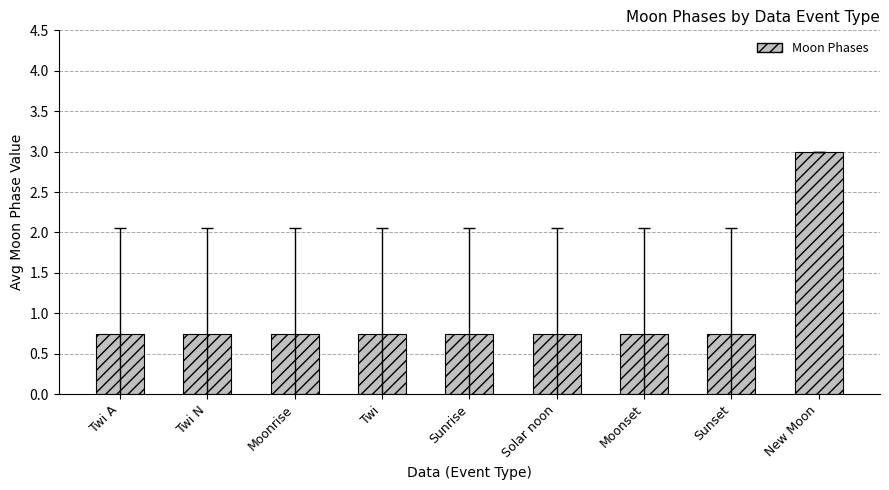

Is it true that the value at Moonrise is 0.4?

False